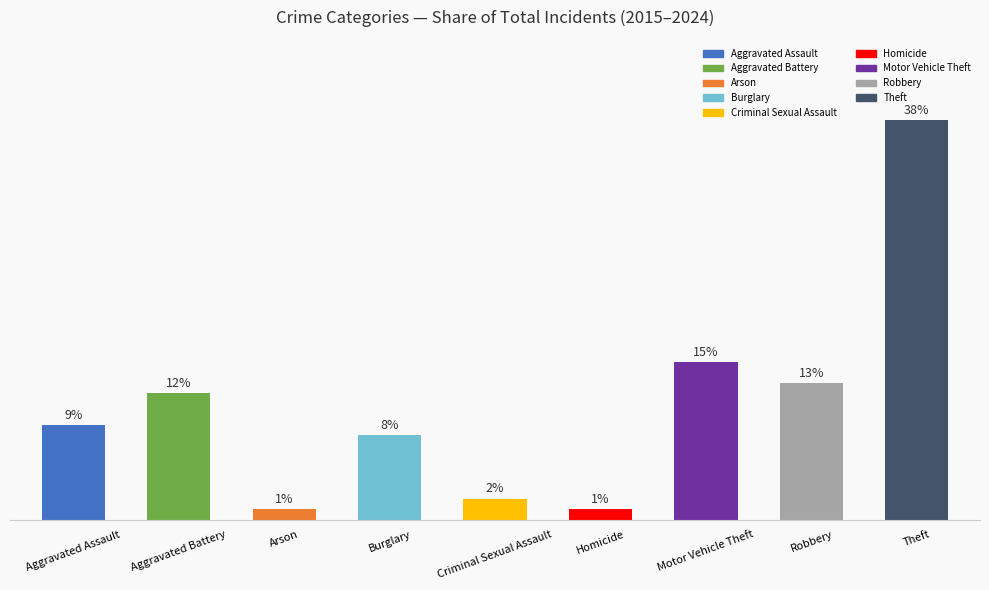

What is the label of the 7th bar from the right?

Arson